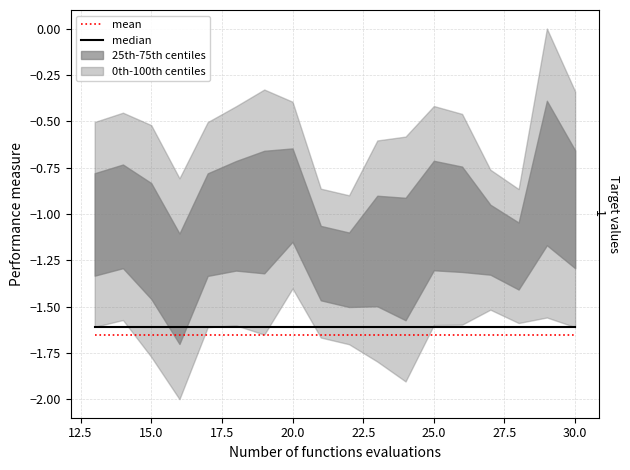

True or false: mean has a value of -1.7 at 12.5.

True